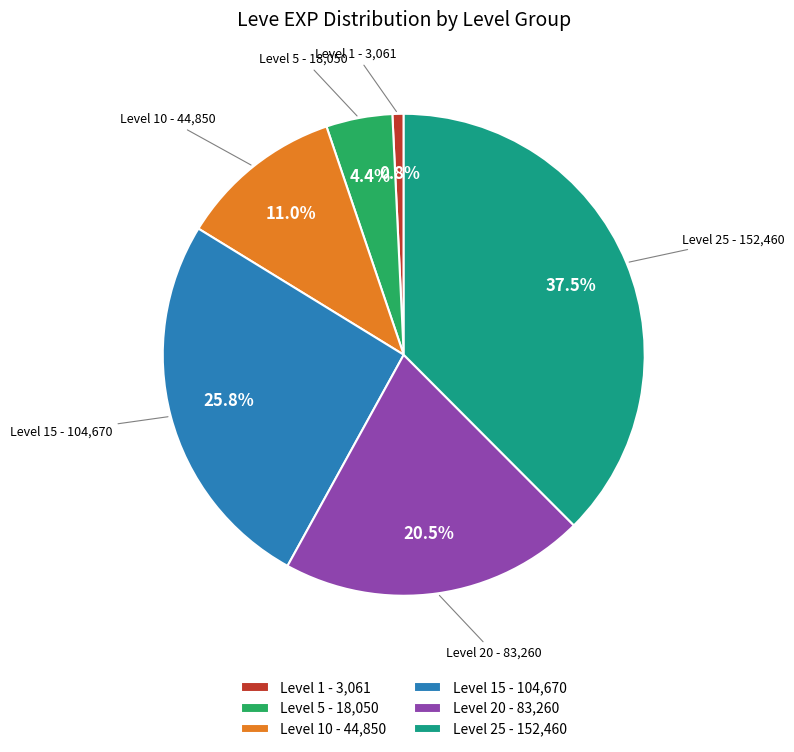

What percentage do Level 15 - 104,670 and Level 5 - 18,050 together represent?

30.2%